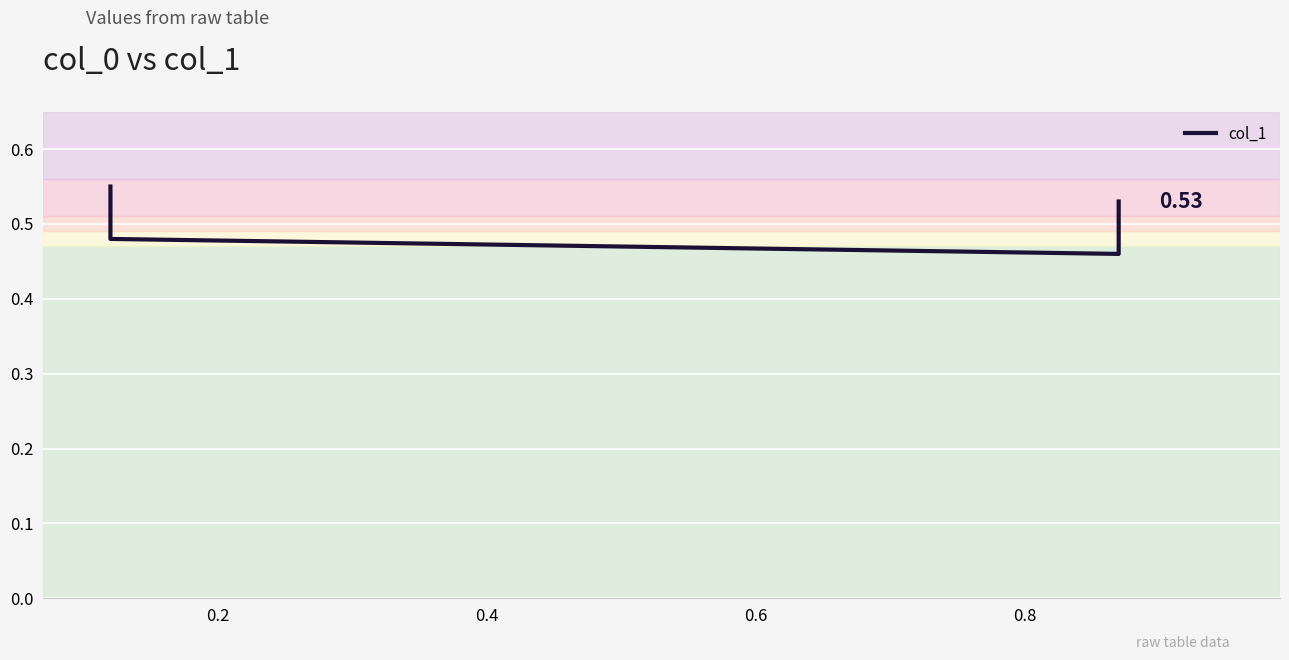

True or false: the data has more than 2 interior local peaks.

False